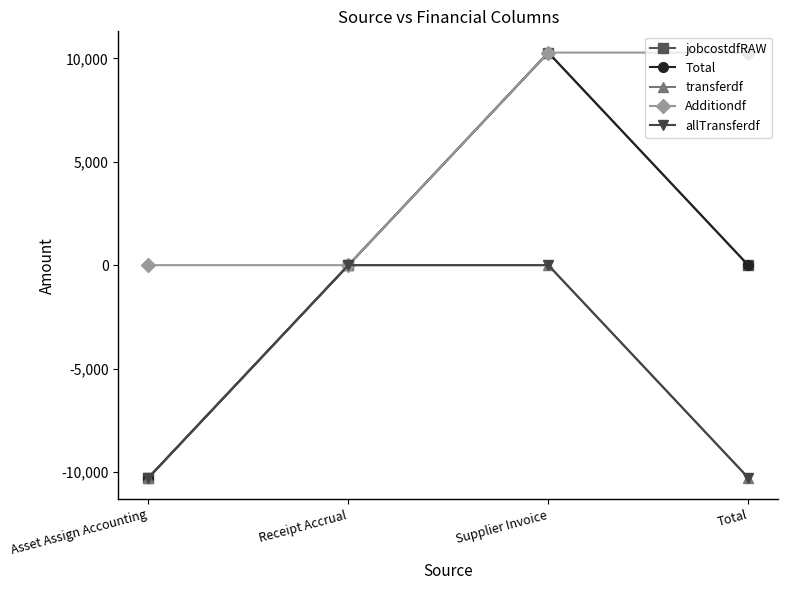

Does the chart display data point markers on the line(s)?

Yes